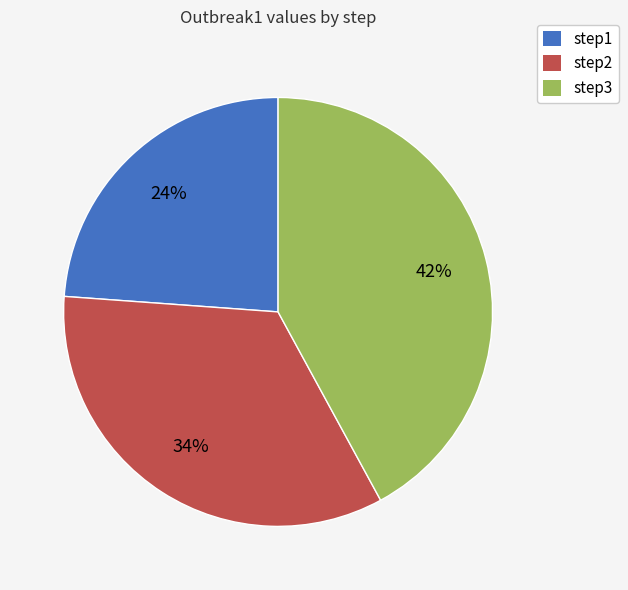

To the nearest percent, what percentage of the pie is step2?

34%